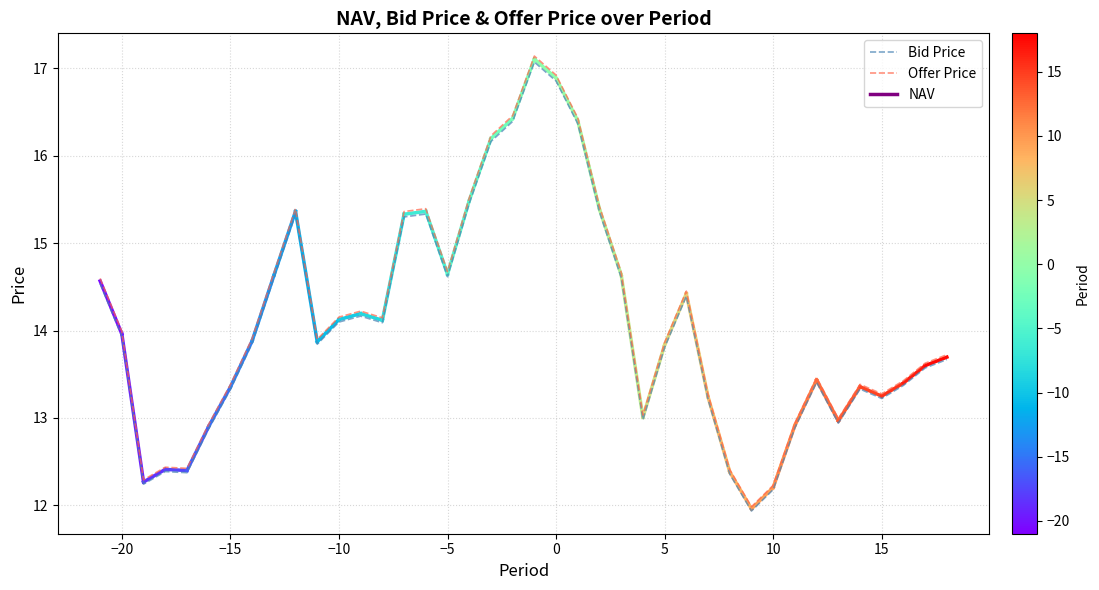

Rank the series by their maximum value, from lowest to highest.

Bid Price, Offer Price